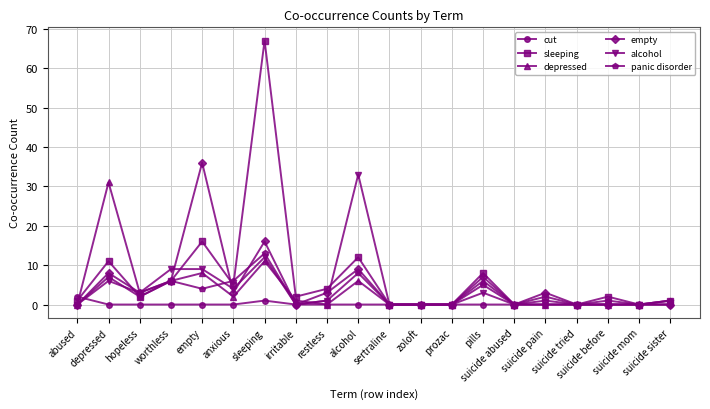

Reading left to right, list all the values displayed in this chart.

cut: 2	0	0	0	0	0	1	0	0	0	0	0	0	0	0	0	0	1	0	0
sleeping: 1	11	2	6	16	5	67	2	4	12	0	0	0	8	0	2	0	2	0	1
depressed: 0	31	3	6	8	2	11	1	0	6	0	0	0	6	0	0	0	0	0	1
empty: 0	8	3	6	36	3	16	0	3	9	0	0	0	7	0	3	0	0	0	0
alcohol: 0	6	3	9	9	4	12	0	1	33	0	0	0	3	0	0	0	0	0	0
panic disorder: 0	7	2	6	4	6	13	0	1	8	0	0	0	5	0	1	0	0	0	1